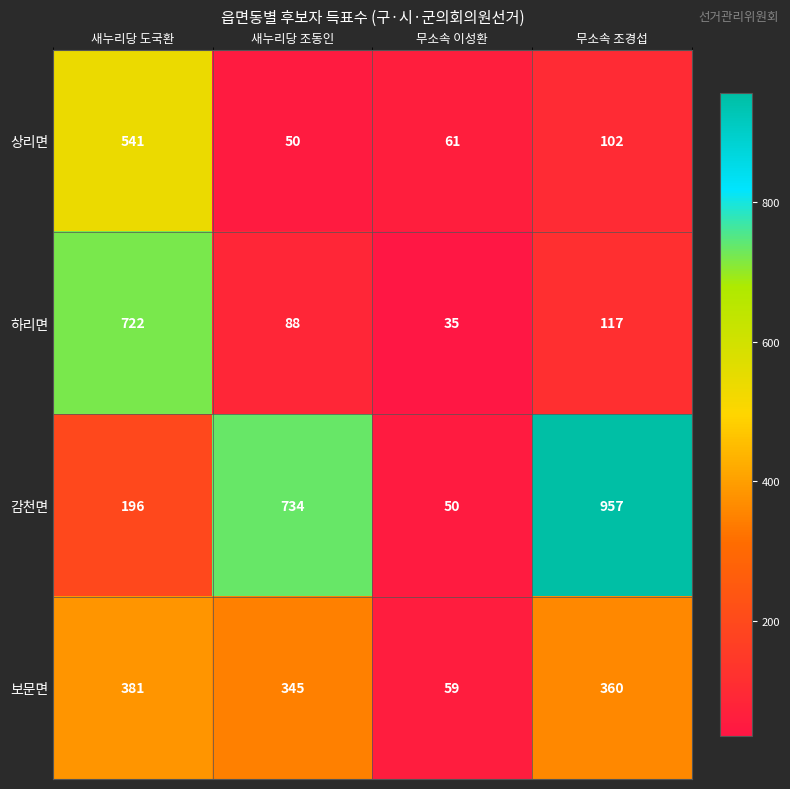

What is the maximum value for 보문면?

381